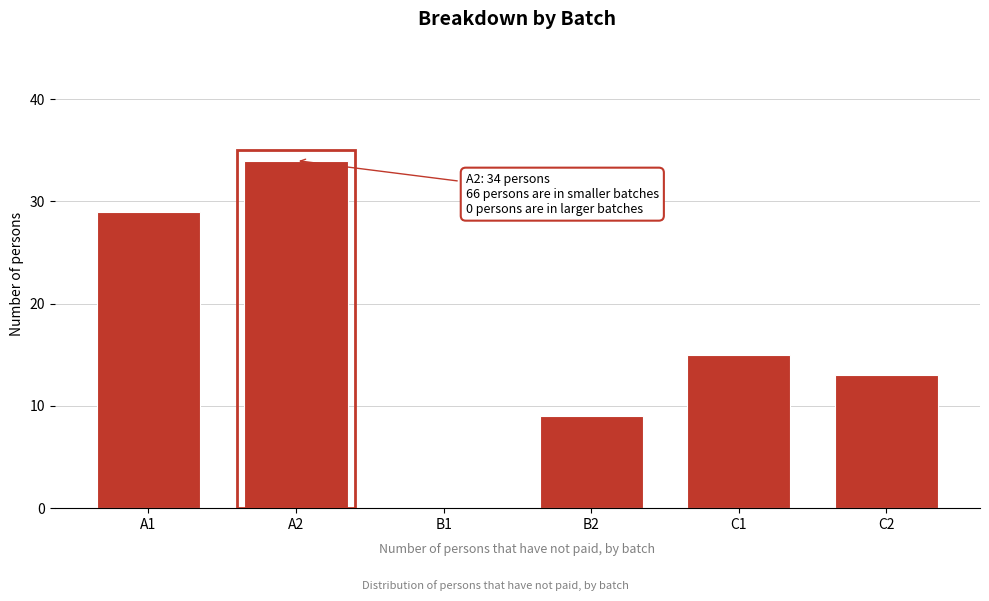

Reading left to right, transcribe all the data shown in this chart.

A1=29	A2=34	B1=0	B2=9	C1=15	C2=13